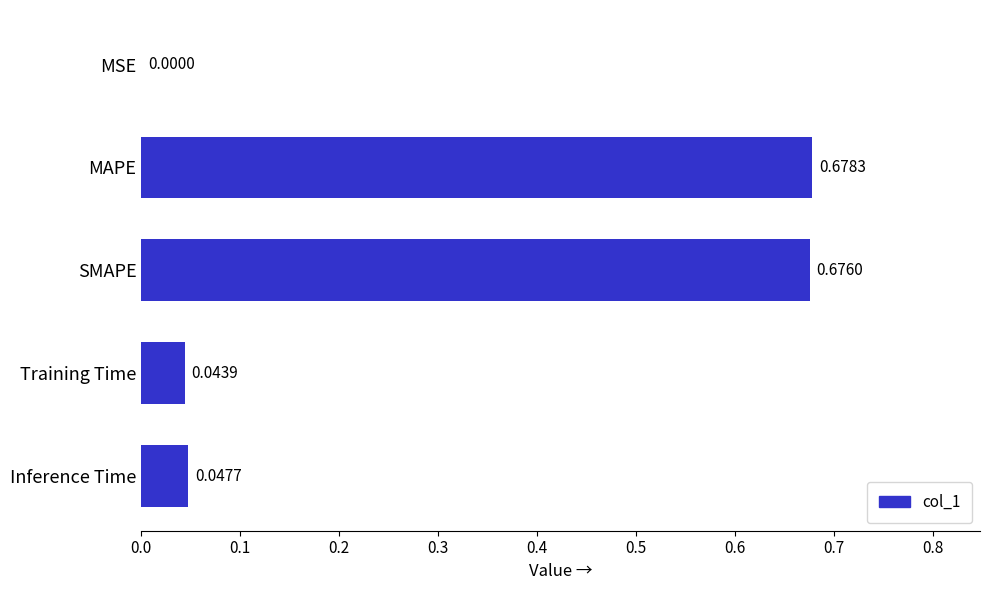

What is the sum of all values?

1.4